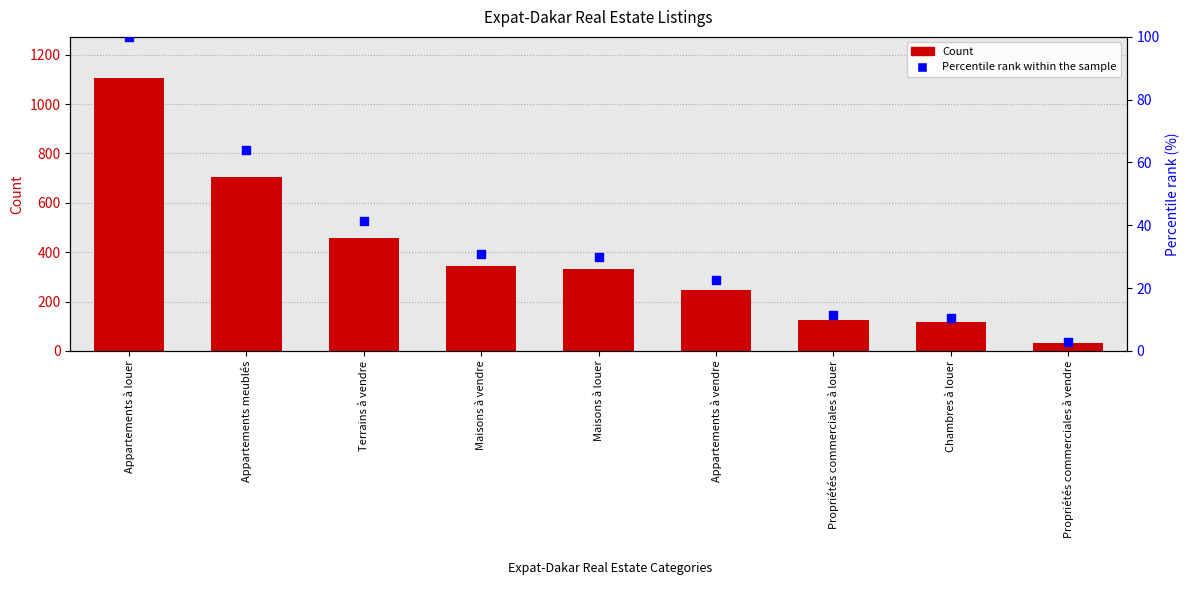

Which series has the largest total across all categories?

Count